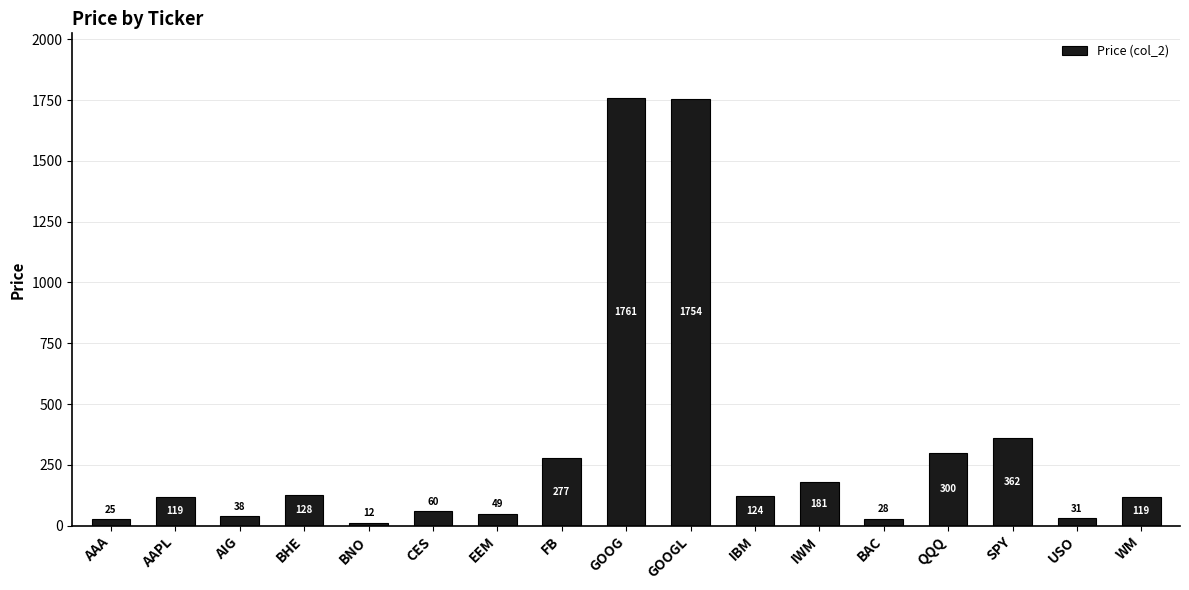

Which has a higher value, BAC or BNO?

BAC